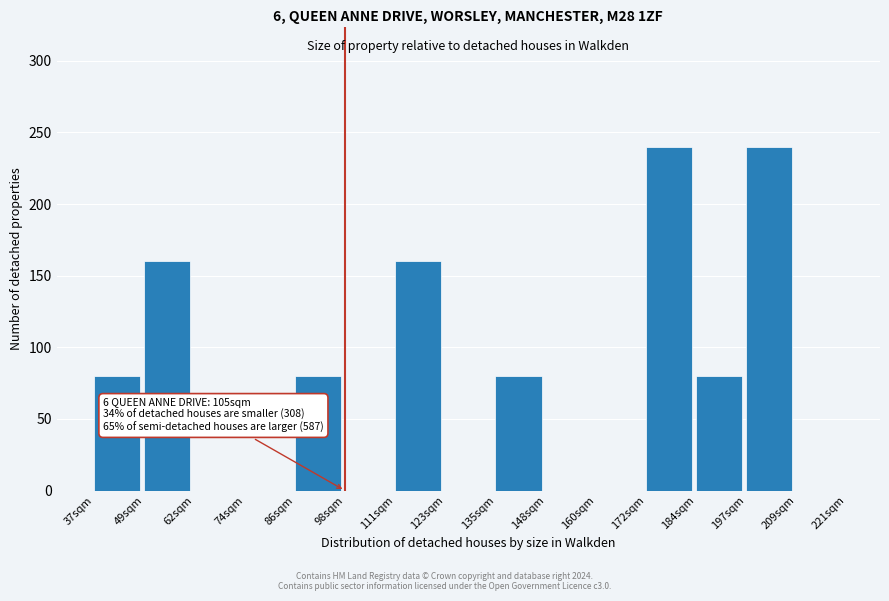

Reading right to left, list all the values displayed in this chart.

209sqm=0	197sqm=240	184sqm=80	172sqm=240	160sqm=0	148sqm=0	135sqm=80	123sqm=0	111sqm=160	98sqm=0	86sqm=80	74sqm=0	62sqm=0	49sqm=160	37sqm=80